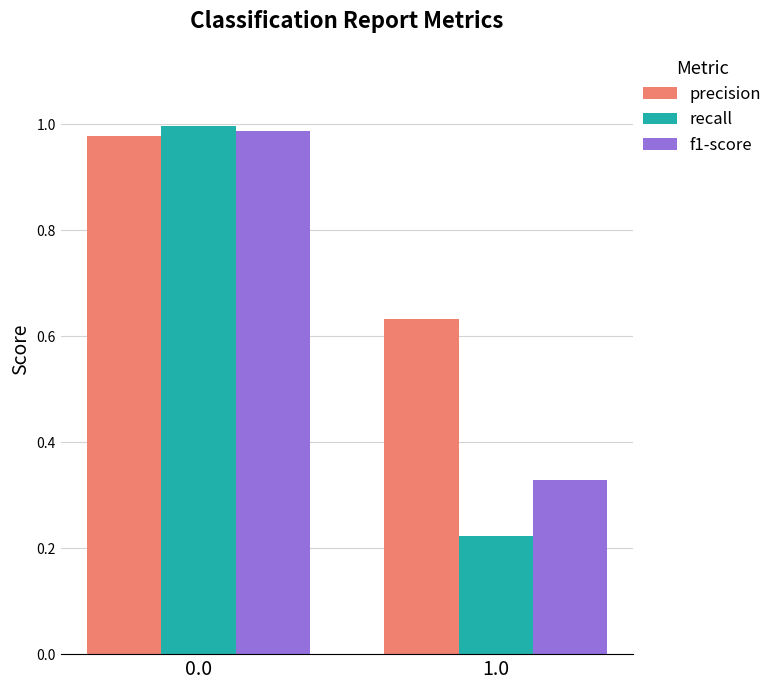

Is it true that precision equals 1.0 at 0.0?

True